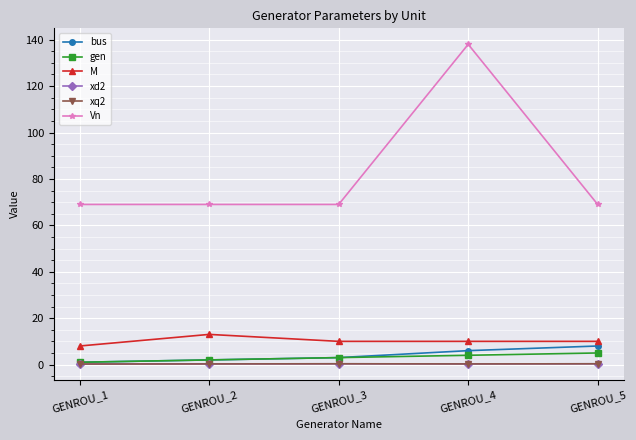

At how many categories does at least one series exceed 128?

1